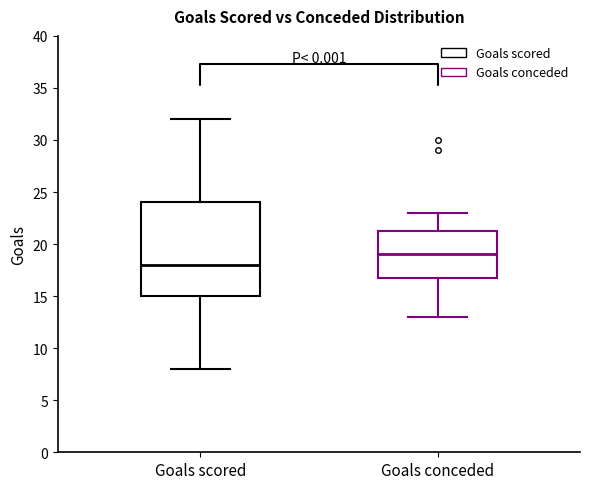

Where does the lower whisker of the box for Goals conceded end on the y-axis? The values are not printed on the chart, so give them approximately, as read against the axis.

13.0